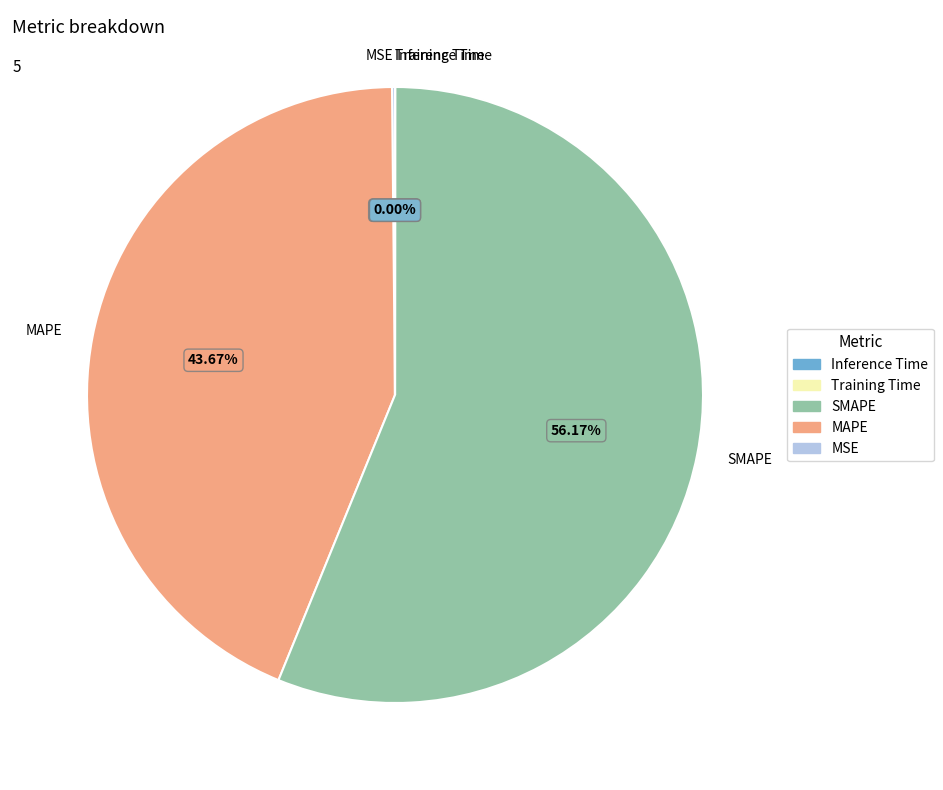

Is there any slice that represents more than half of the pie?

Yes